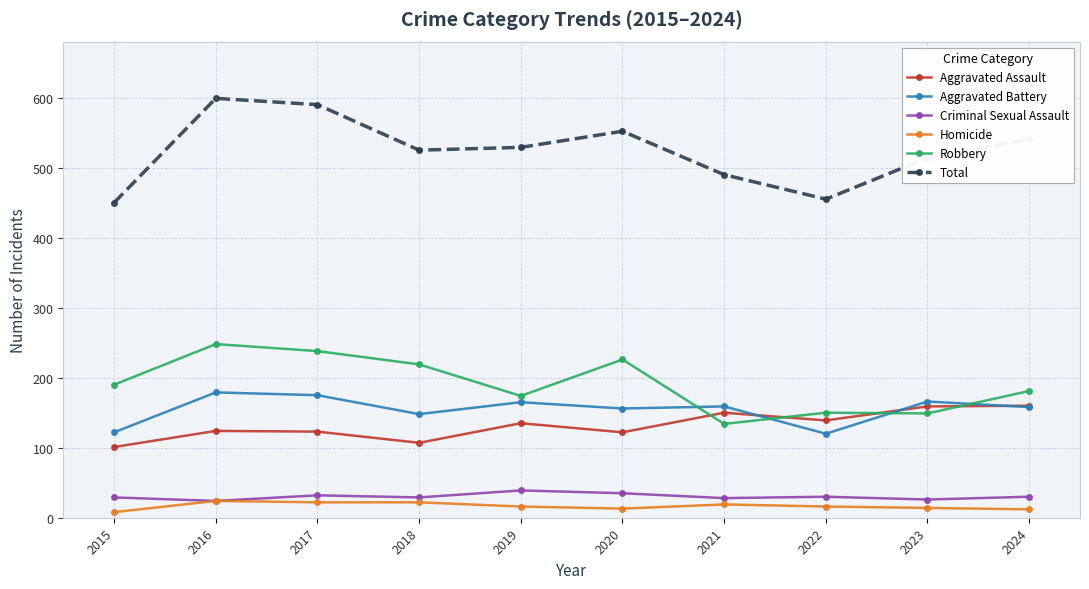

Where is the first local maximum for Total?

2016